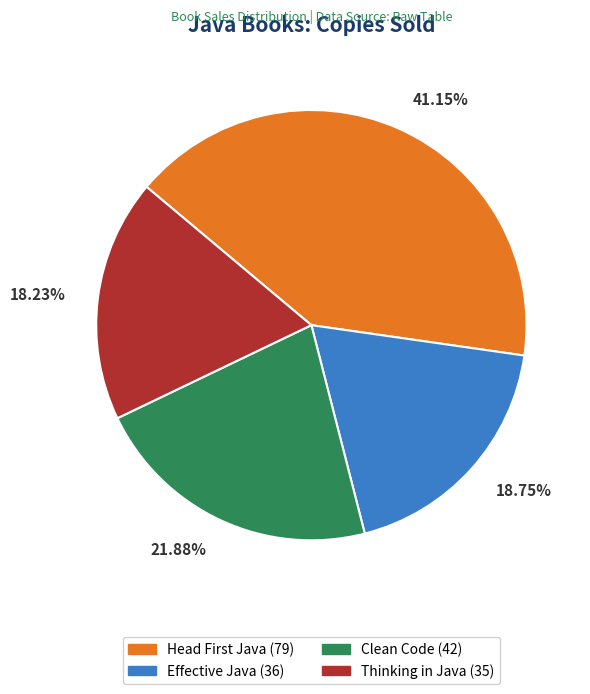

What is the ratio of the value at Clean Code to the value at Effective Java?

1.2